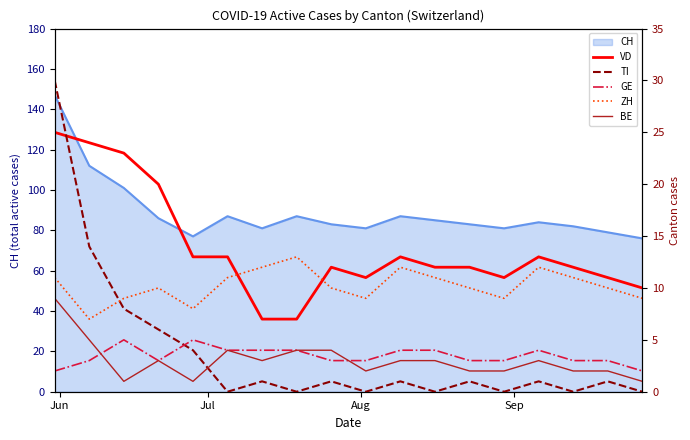

How many interior local peaks does the GE series have?

3